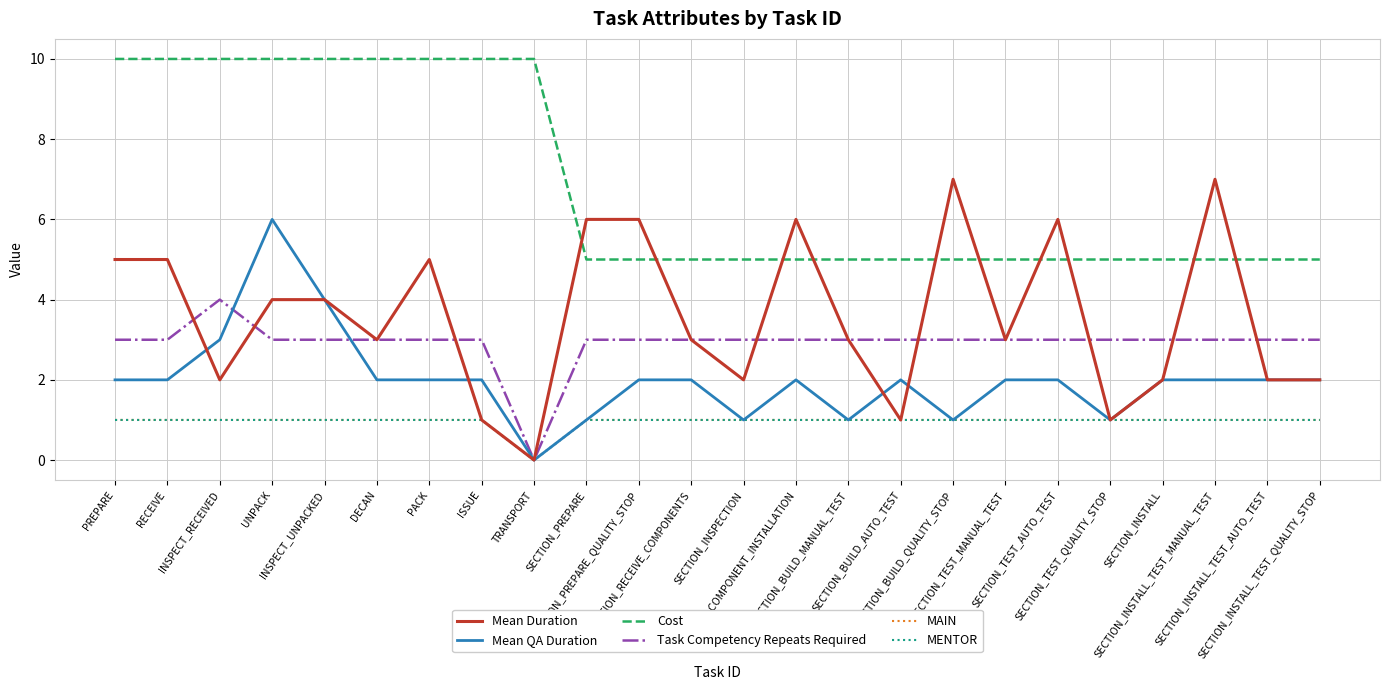

Reading left to right, transcribe all the data shown in this chart.

Mean Duration: PREPARE=5	RECEIVE=5	INSPECT_RECEIVED=2	UNPACK=4	INSPECT_UNPACKED=4	DECAN=3	PACK=5	ISSUE=1	TRANSPORT=0	SECTION_PREPARE=6	SECTION_PREPARE_QUALITY_STOP=6	SECTION_RECEIVE_COMPONENTS=3	SECTION_INSPECTION=2	SECTION_COMPONENT_INSTALLATION=6	SECTION_BUILD_MANUAL_TEST=3	SECTION_BUILD_AUTO_TEST=1	SECTION_BUILD_QUALITY_STOP=7	SECTION_TEST_MANUAL_TEST=3	SECTION_TEST_AUTO_TEST=6	SECTION_TEST_QUALITY_STOP=1	SECTION_INSTALL=2	SECTION_INSTALL_TEST_MANUAL_TEST=7	SECTION_INSTALL_TEST_AUTO_TEST=2	SECTION_INSTALL_TEST_QUALITY_STOP=2
Mean QA Duration: PREPARE=2	RECEIVE=2	INSPECT_RECEIVED=3	UNPACK=6	INSPECT_UNPACKED=4	DECAN=2	PACK=2	ISSUE=2	TRANSPORT=0	SECTION_PREPARE=1	SECTION_PREPARE_QUALITY_STOP=2	SECTION_RECEIVE_COMPONENTS=2	SECTION_INSPECTION=1	SECTION_COMPONENT_INSTALLATION=2	SECTION_BUILD_MANUAL_TEST=1	SECTION_BUILD_AUTO_TEST=2	SECTION_BUILD_QUALITY_STOP=1	SECTION_TEST_MANUAL_TEST=2	SECTION_TEST_AUTO_TEST=2	SECTION_TEST_QUALITY_STOP=1	SECTION_INSTALL=2	SECTION_INSTALL_TEST_MANUAL_TEST=2	SECTION_INSTALL_TEST_AUTO_TEST=2	SECTION_INSTALL_TEST_QUALITY_STOP=2
Cost: PREPARE=10	RECEIVE=10	INSPECT_RECEIVED=10	UNPACK=10	INSPECT_UNPACKED=10	DECAN=10	PACK=10	ISSUE=10	TRANSPORT=10	SECTION_PREPARE=5	SECTION_PREPARE_QUALITY_STOP=5	SECTION_RECEIVE_COMPONENTS=5	SECTION_INSPECTION=5	SECTION_COMPONENT_INSTALLATION=5	SECTION_BUILD_MANUAL_TEST=5	SECTION_BUILD_AUTO_TEST=5	SECTION_BUILD_QUALITY_STOP=5	SECTION_TEST_MANUAL_TEST=5	SECTION_TEST_AUTO_TEST=5	SECTION_TEST_QUALITY_STOP=5	SECTION_INSTALL=5	SECTION_INSTALL_TEST_MANUAL_TEST=5	SECTION_INSTALL_TEST_AUTO_TEST=5	SECTION_INSTALL_TEST_QUALITY_STOP=5
Task Competency Repeats Required: PREPARE=3	RECEIVE=3	INSPECT_RECEIVED=4	UNPACK=3	INSPECT_UNPACKED=3	DECAN=3	PACK=3	ISSUE=3	TRANSPORT=0	SECTION_PREPARE=3	SECTION_PREPARE_QUALITY_STOP=3	SECTION_RECEIVE_COMPONENTS=3	SECTION_INSPECTION=3	SECTION_COMPONENT_INSTALLATION=3	SECTION_BUILD_MANUAL_TEST=3	SECTION_BUILD_AUTO_TEST=3	SECTION_BUILD_QUALITY_STOP=3	SECTION_TEST_MANUAL_TEST=3	SECTION_TEST_AUTO_TEST=3	SECTION_TEST_QUALITY_STOP=3	SECTION_INSTALL=3	SECTION_INSTALL_TEST_MANUAL_TEST=3	SECTION_INSTALL_TEST_AUTO_TEST=3	SECTION_INSTALL_TEST_QUALITY_STOP=3
MAIN: PREPARE=1	RECEIVE=1	INSPECT_RECEIVED=1	UNPACK=1	INSPECT_UNPACKED=1	DECAN=1	PACK=1	ISSUE=1	TRANSPORT=0	SECTION_PREPARE=1	SECTION_PREPARE_QUALITY_STOP=1	SECTION_RECEIVE_COMPONENTS=1	SECTION_INSPECTION=1	SECTION_COMPONENT_INSTALLATION=1	SECTION_BUILD_MANUAL_TEST=1	SECTION_BUILD_AUTO_TEST=1	SECTION_BUILD_QUALITY_STOP=1	SECTION_TEST_MANUAL_TEST=1	SECTION_TEST_AUTO_TEST=1	SECTION_TEST_QUALITY_STOP=1	SECTION_INSTALL=1	SECTION_INSTALL_TEST_MANUAL_TEST=1	SECTION_INSTALL_TEST_AUTO_TEST=1	SECTION_INSTALL_TEST_QUALITY_STOP=1
MENTOR: PREPARE=1	RECEIVE=1	INSPECT_RECEIVED=1	UNPACK=1	INSPECT_UNPACKED=1	DECAN=1	PACK=1	ISSUE=1	TRANSPORT=0	SECTION_PREPARE=1	SECTION_PREPARE_QUALITY_STOP=1	SECTION_RECEIVE_COMPONENTS=1	SECTION_INSPECTION=1	SECTION_COMPONENT_INSTALLATION=1	SECTION_BUILD_MANUAL_TEST=1	SECTION_BUILD_AUTO_TEST=1	SECTION_BUILD_QUALITY_STOP=1	SECTION_TEST_MANUAL_TEST=1	SECTION_TEST_AUTO_TEST=1	SECTION_TEST_QUALITY_STOP=1	SECTION_INSTALL=1	SECTION_INSTALL_TEST_MANUAL_TEST=1	SECTION_INSTALL_TEST_AUTO_TEST=1	SECTION_INSTALL_TEST_QUALITY_STOP=1